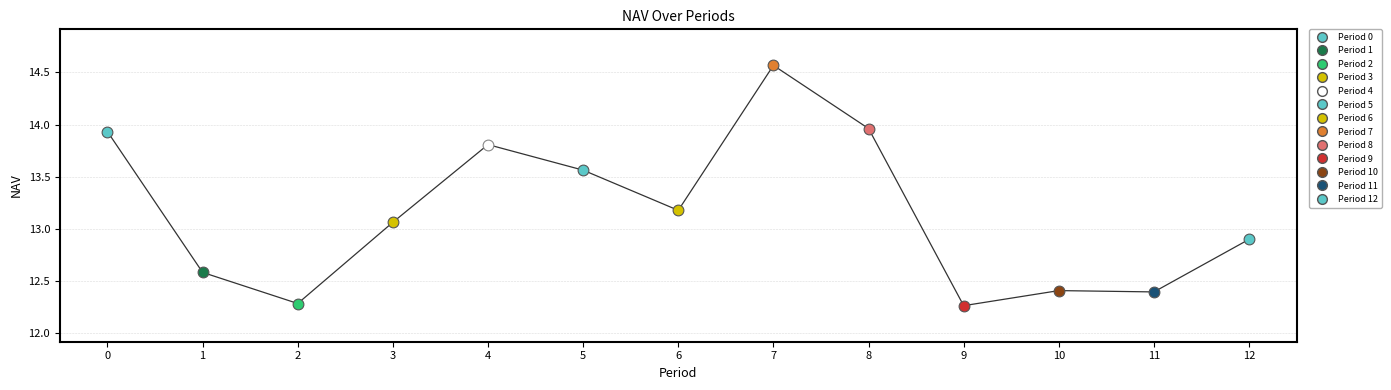

What is the ratio of the value at 8 to the value at 12?

1.1